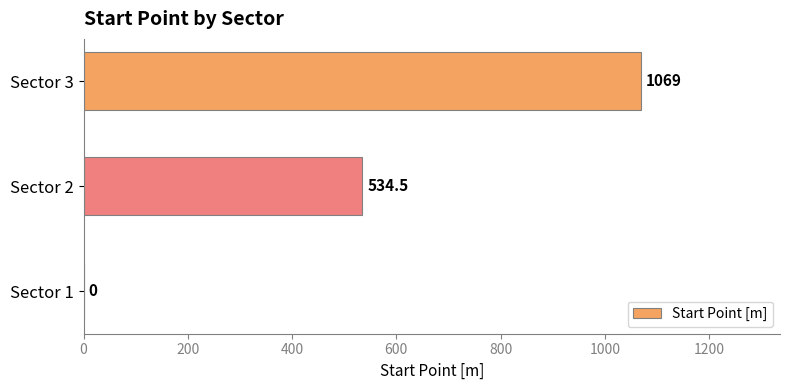

Count the values in the range 0 to 1069.

3